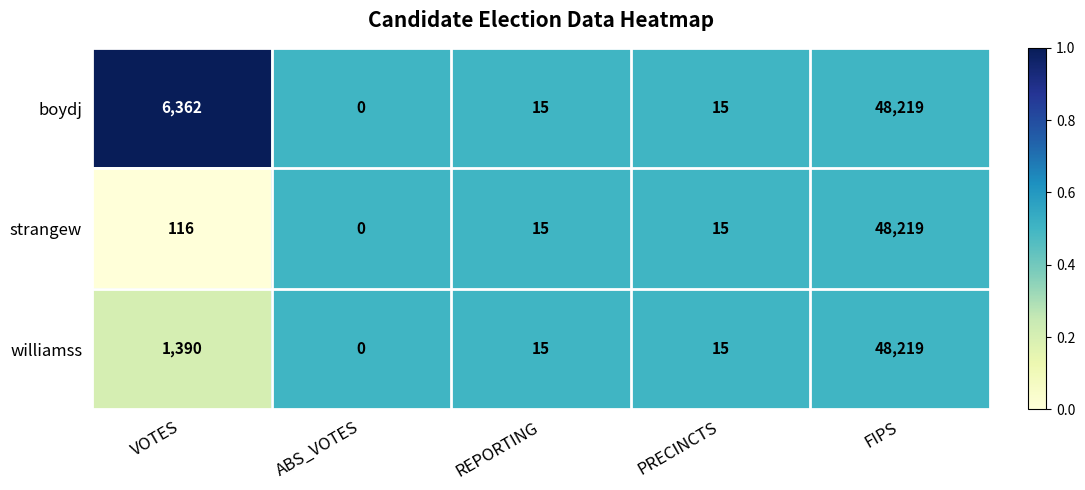

Where is williamss nearest to the value 24109?

VOTES